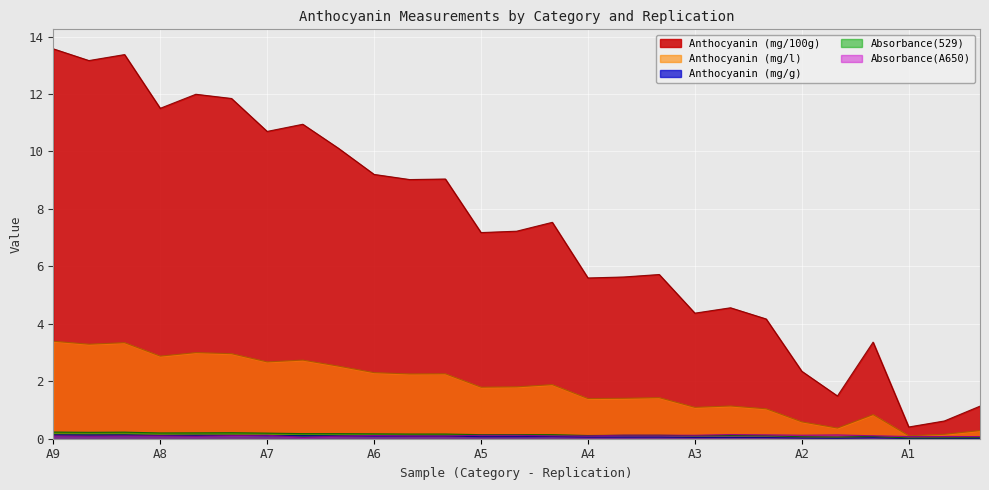

What is the greatest value displayed?

13.6